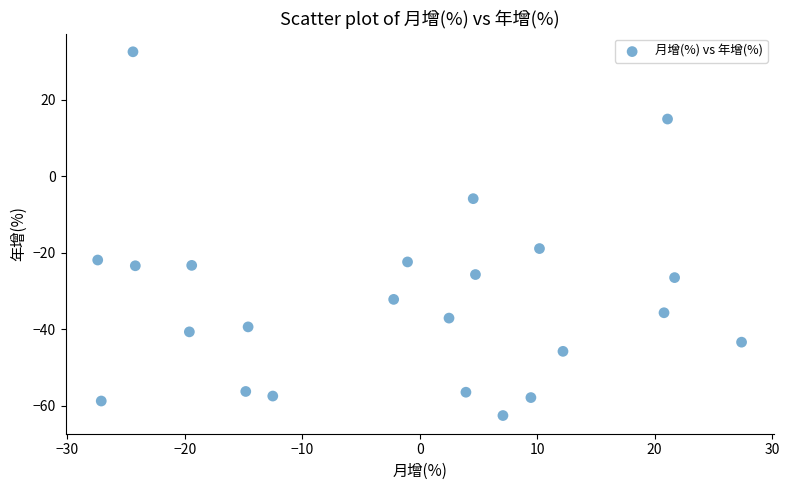

What is the range of Y values (max minus min)?

95.2